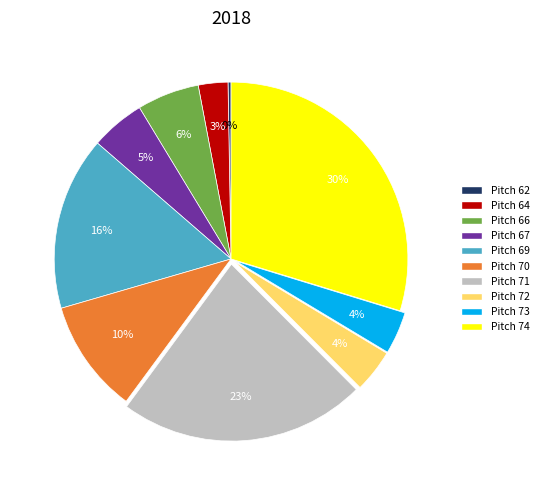

Is there any slice that represents more than half of the pie?

No